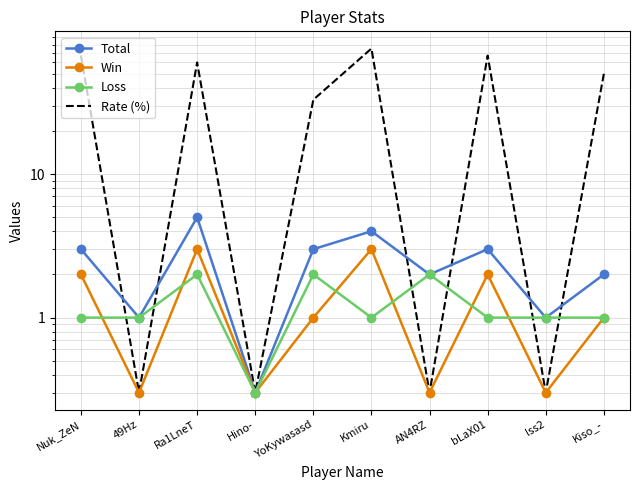

Which series has the largest total across all categories?

Rate (%)